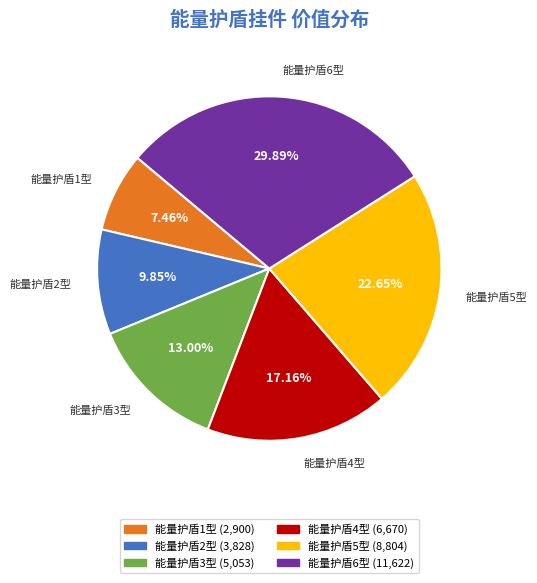

What percentage is the 能量护盾3型 slice, to the nearest percent?

13%